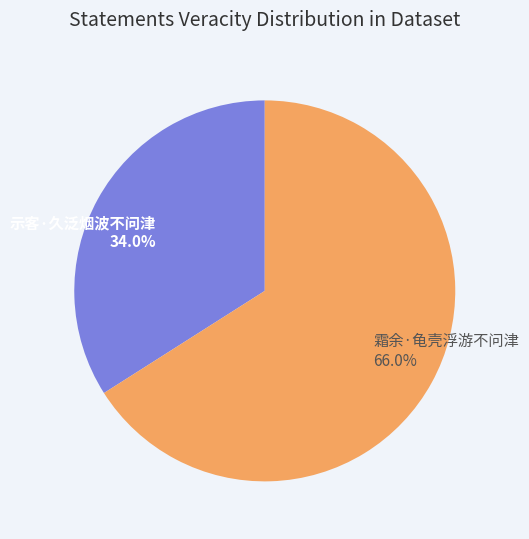

Combined, do 示客·久泛烟波不问津 and 霜余·龟壳浮游不问津 account for over 50%?

Yes